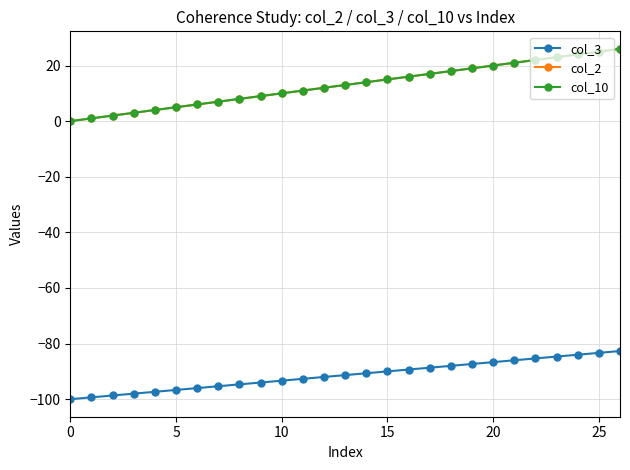

Which series has the widest spread of values?

col_2